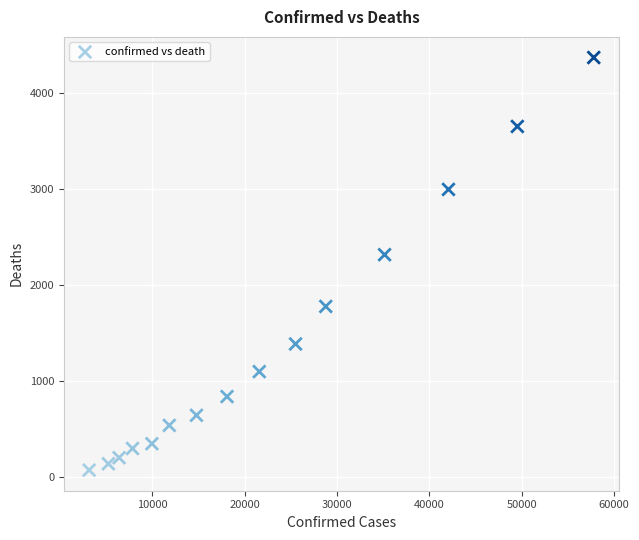

What Y value in the scatter plot is closest to 2216?

2311